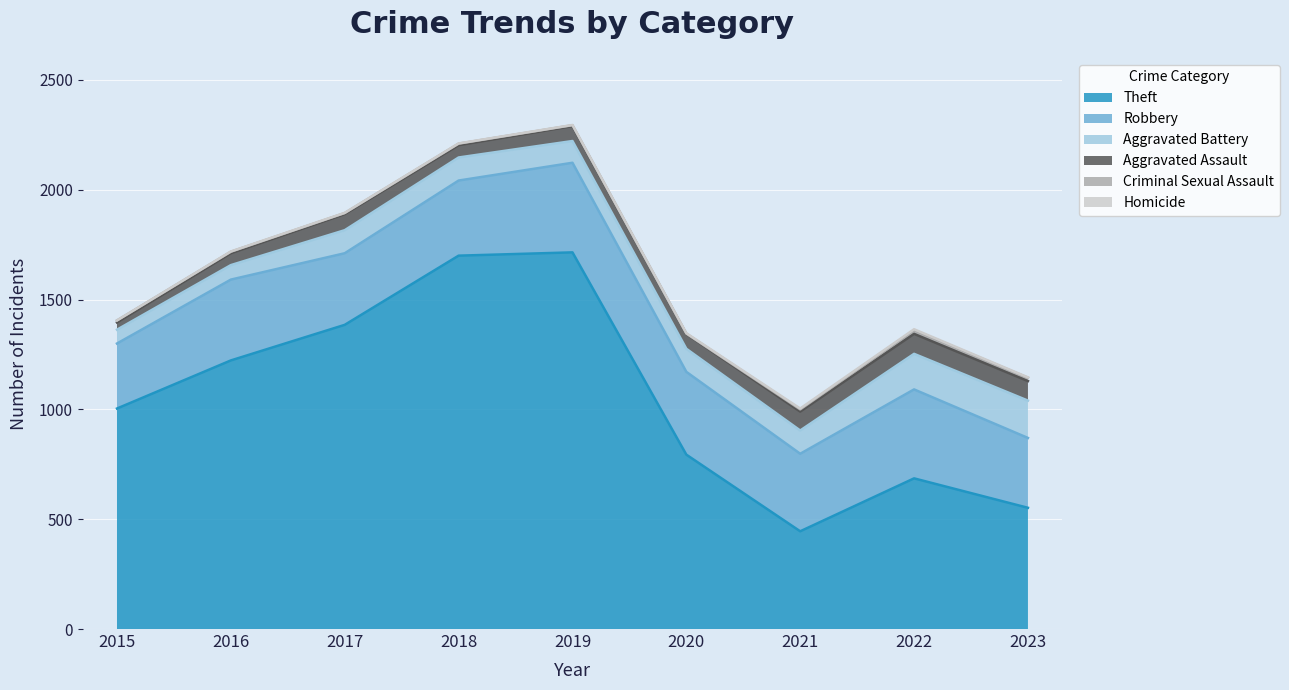

How many categories are shown in the chart?

9